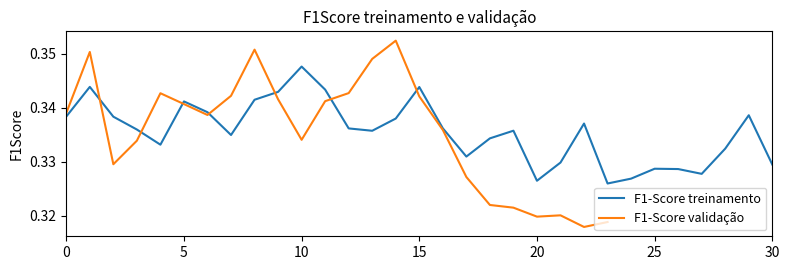

List the labels in order of value, largest first.

10, 1, 15, 11, 9, 8, 5, 6, 29, 0, 2, 14, 22, 16, 12, 3, 19, 13, 7, 18, 4, 28, 17, 21, 30, 25, 26, 27, 24, 20, 23